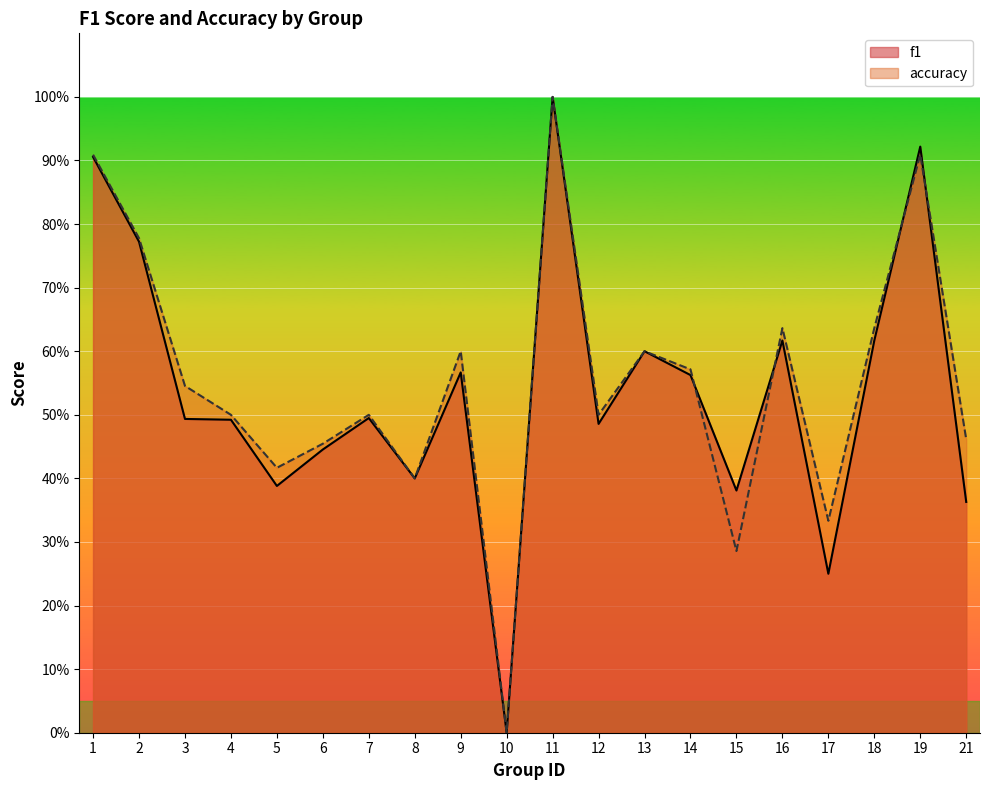

What are all the series names shown in the legend?

f1, accuracy